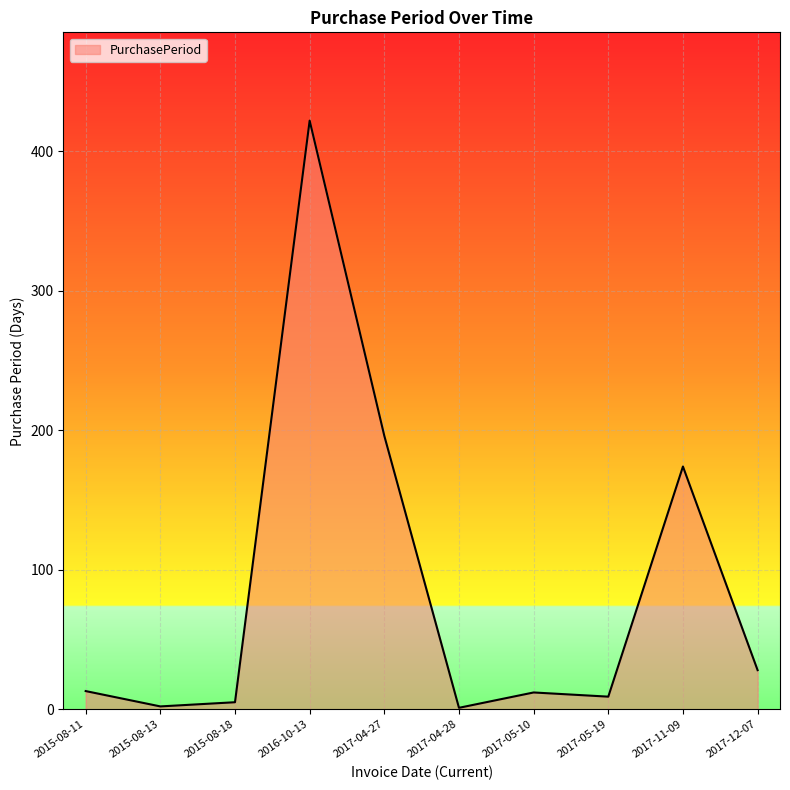

What is the average value?

86